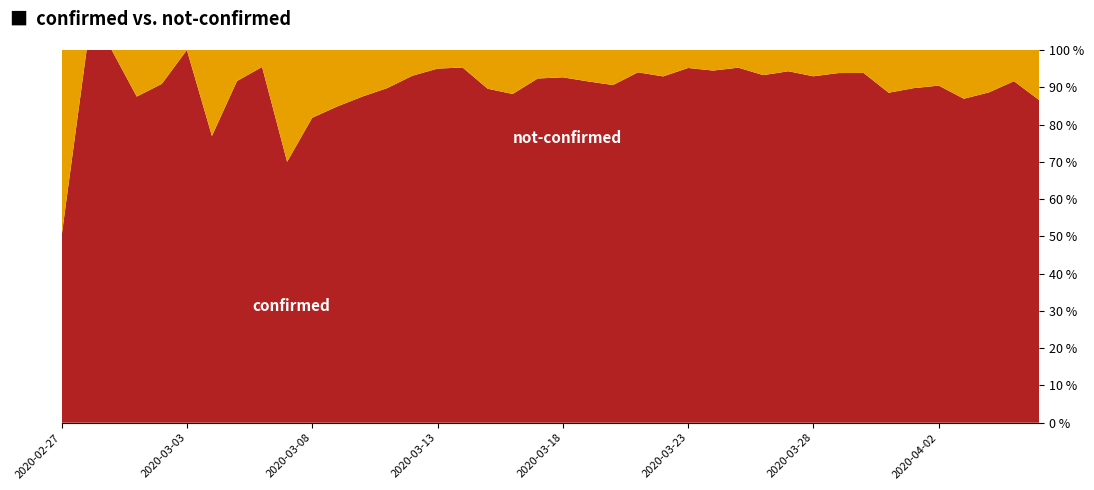

Reading left to right, transcribe all the data shown in this chart.

confirmed: 2020-02-27=2	2020-02-28=4	2020-02-29=1	2020-03-01=7	2020-03-02=10	2020-03-03=8	2020-03-04=10	2020-03-05=11	2020-03-06=21	2020-03-07=7	2020-03-08=18	2020-03-09=28	2020-03-10=28	2020-03-11=44	2020-03-12=54	2020-03-13=76	2020-03-14=61	2020-03-15=69	2020-03-16=142	2020-03-17=145	2020-03-18=177	2020-03-19=261	2020-03-20=241	2020-03-21=204	2020-03-22=236	2020-03-23=454	2020-03-24=428	2020-03-25=442	2020-03-26=443	2020-03-27=562	2020-03-28=303	2020-03-29=258	2020-03-30=442	2020-03-31=309	2020-04-01=316	2020-04-02=350	2020-04-03=339	2020-04-04=187	2020-04-05=230	2020-04-06=329
not-confirmed: 2020-02-27=2	2020-02-28=0	2020-02-29=0	2020-03-01=1	2020-03-02=1	2020-03-03=0	2020-03-04=3	2020-03-05=1	2020-03-06=1	2020-03-07=3	2020-03-08=4	2020-03-09=5	2020-03-10=4	2020-03-11=5	2020-03-12=4	2020-03-13=4	2020-03-14=3	2020-03-15=8	2020-03-16=19	2020-03-17=12	2020-03-18=14	2020-03-19=24	2020-03-20=25	2020-03-21=13	2020-03-22=18	2020-03-23=23	2020-03-24=25	2020-03-25=22	2020-03-26=32	2020-03-27=34	2020-03-28=23	2020-03-29=17	2020-03-30=29	2020-03-31=40	2020-04-01=36	2020-04-02=37	2020-04-03=51	2020-04-04=24	2020-04-05=21	2020-04-06=51